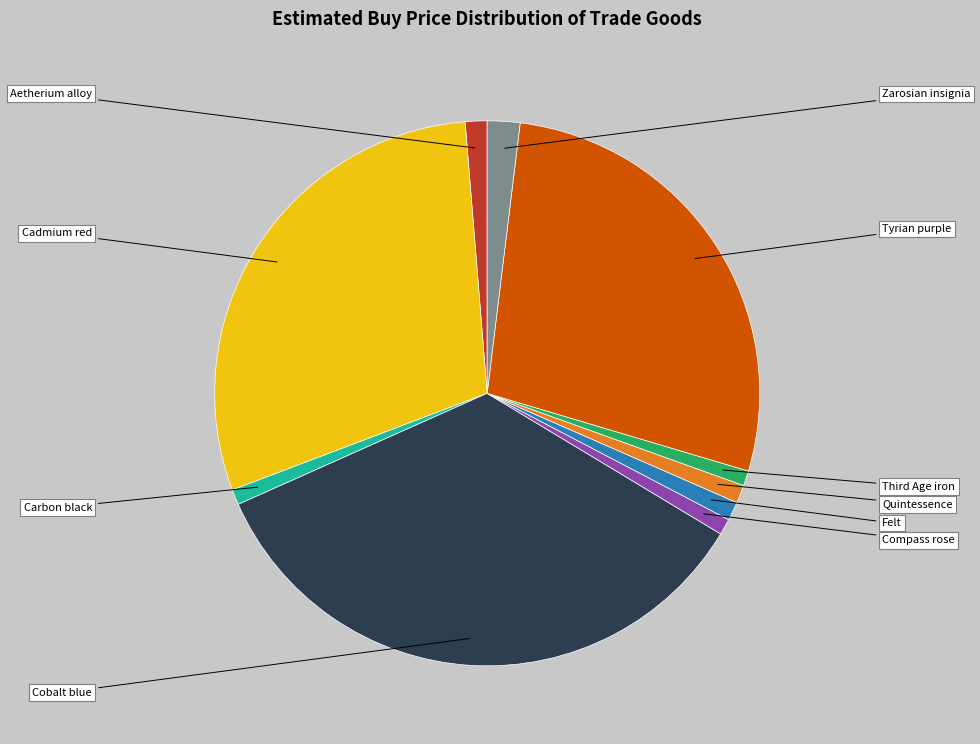

Between Tyrian purple and Carbon black, which is larger?

Tyrian purple